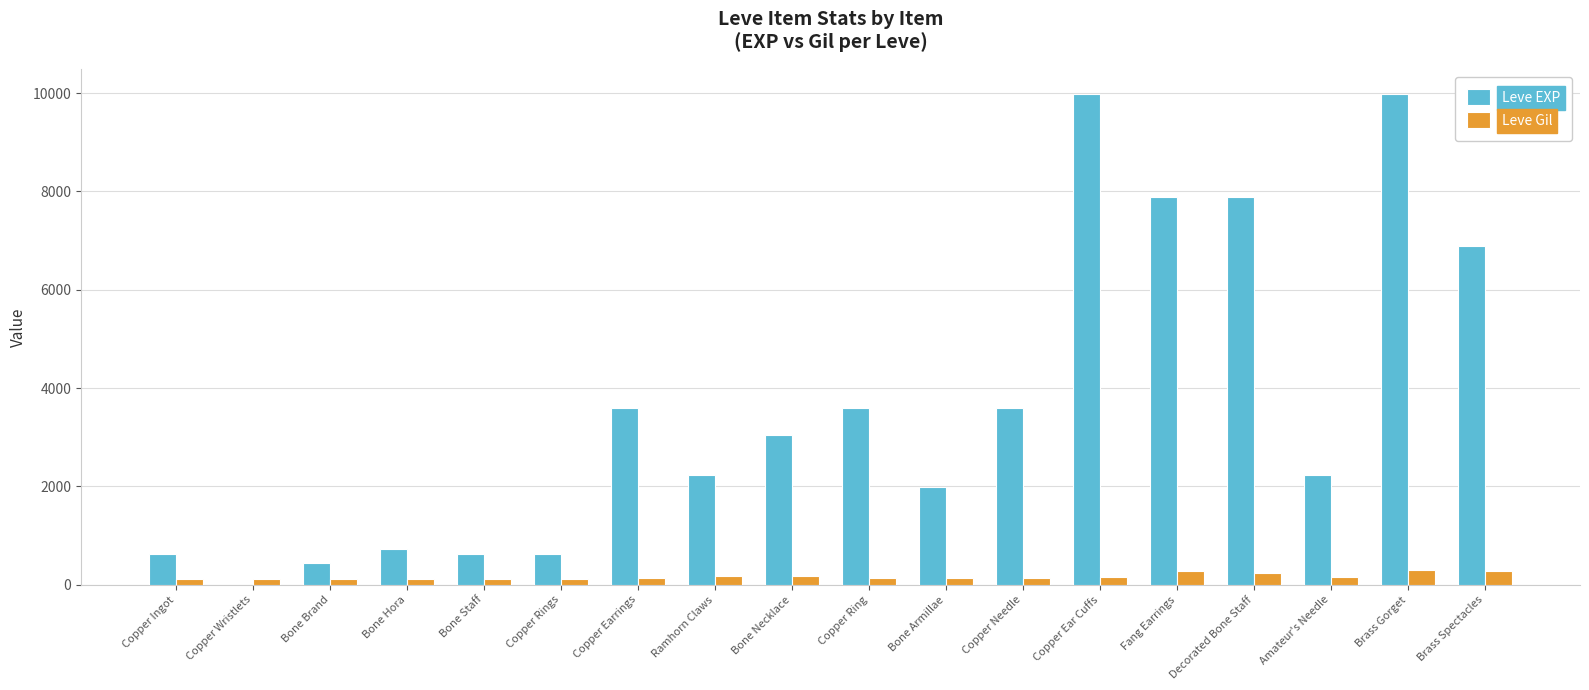

Which series changed the most between Copper Earrings and Ramhorn Claws?

Leve EXP